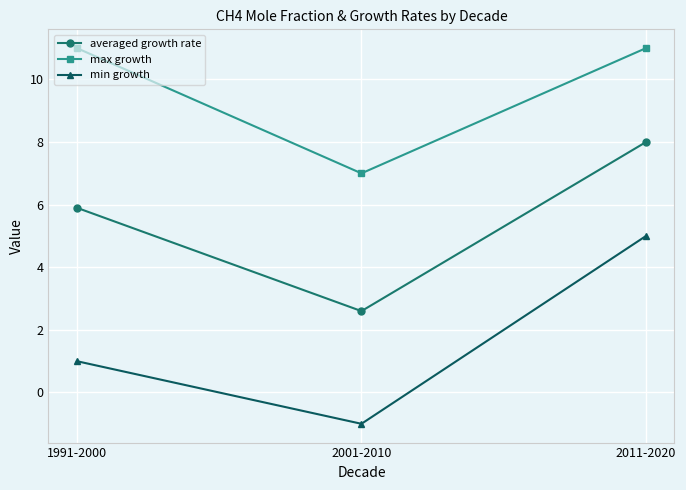

What is the sum of the max growth values at 1991-2000 and 2001-2010?

18.0